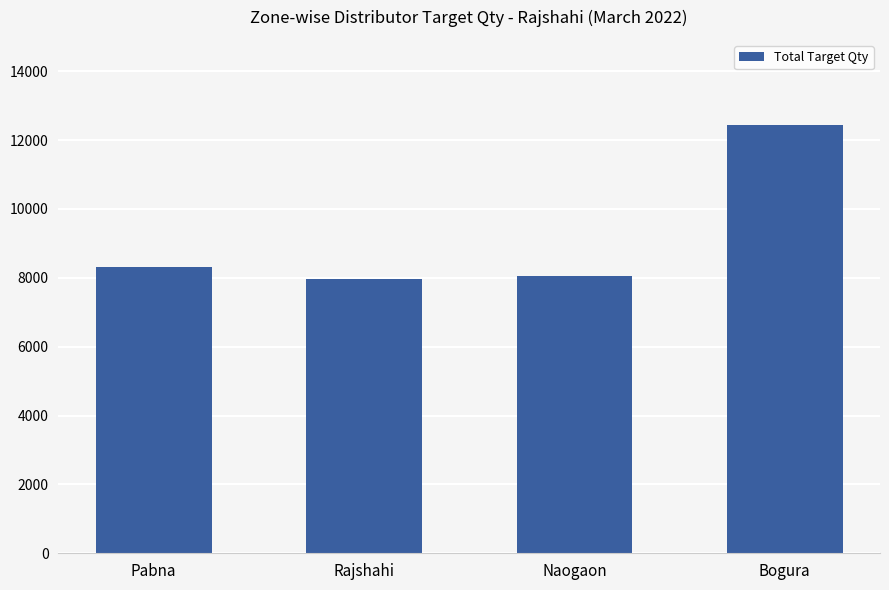

Is it true that the value at Bogura is 18408?

False